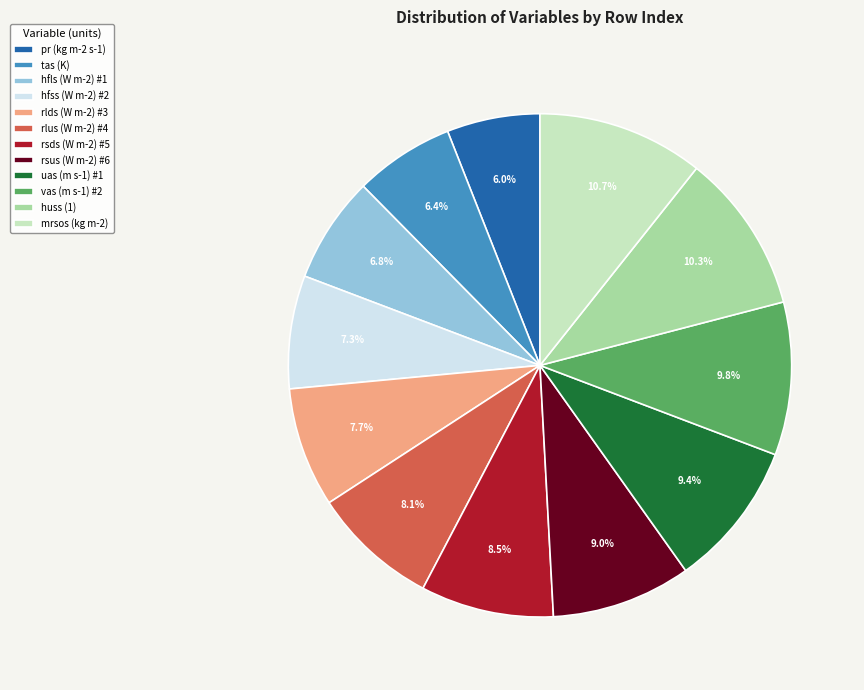

Count the number of slices in the pie.

12